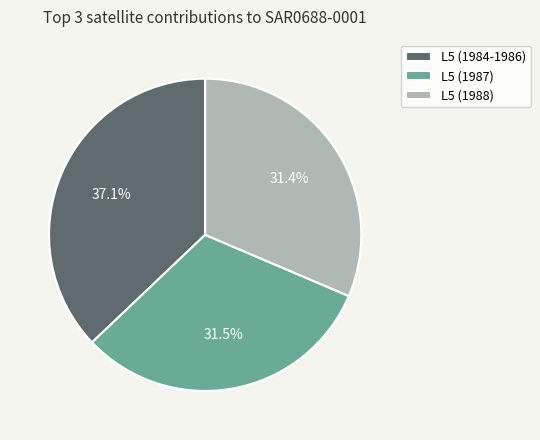

What is the total percentage of L5 (1984-1986) and L5 (1987)?

68.6%